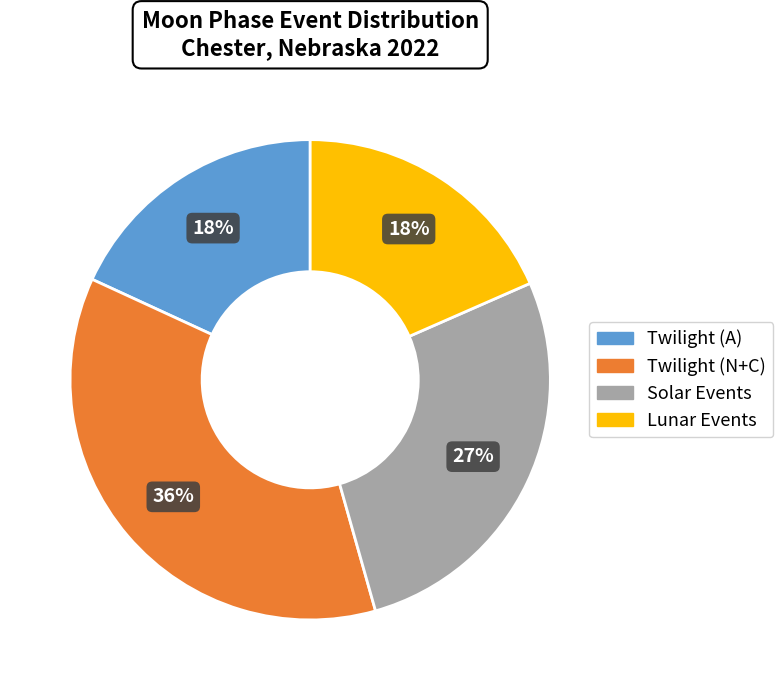

To the nearest percent, what is the difference between the largest and smallest slice percentages?

18%